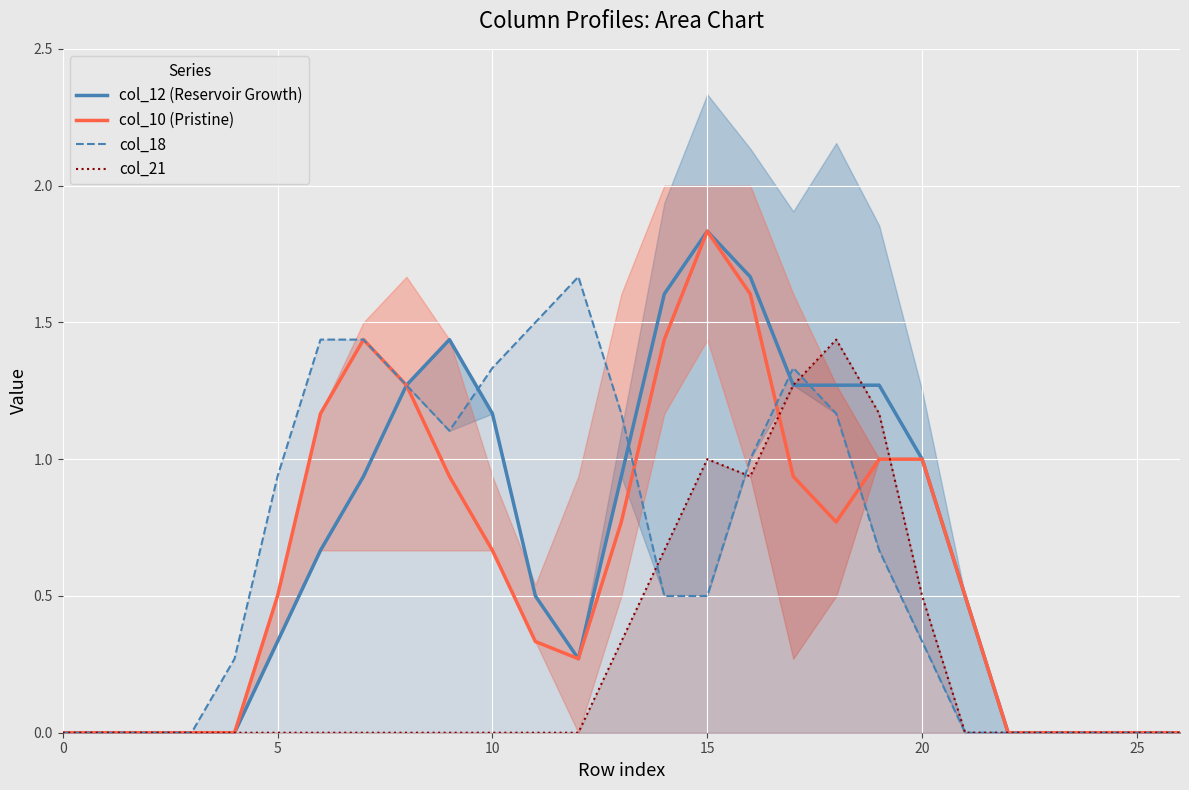

What is the difference between the maximum and minimum values in the col_12 (Reservoir Growth) series?

1.8